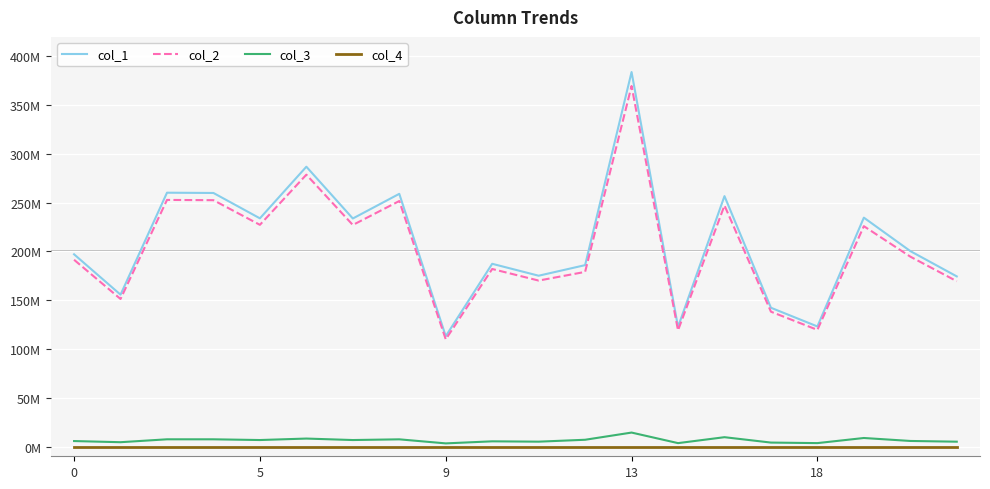

What is the value of the col_1 point at the 1st from the left?

197075435.8